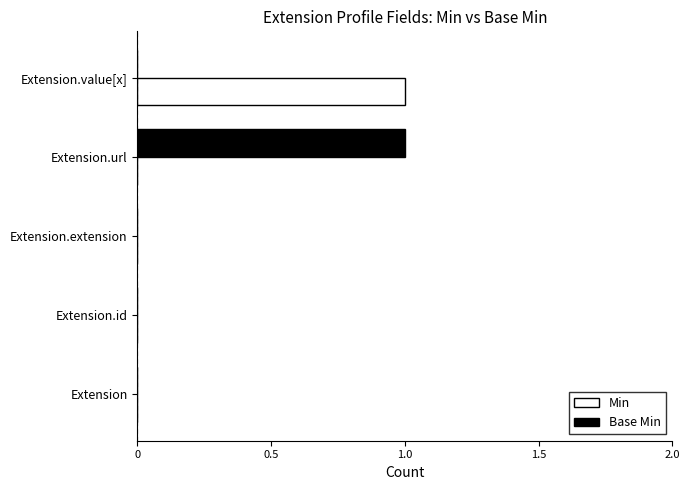

At which label does Min reach its peak?

Extension.value[x]